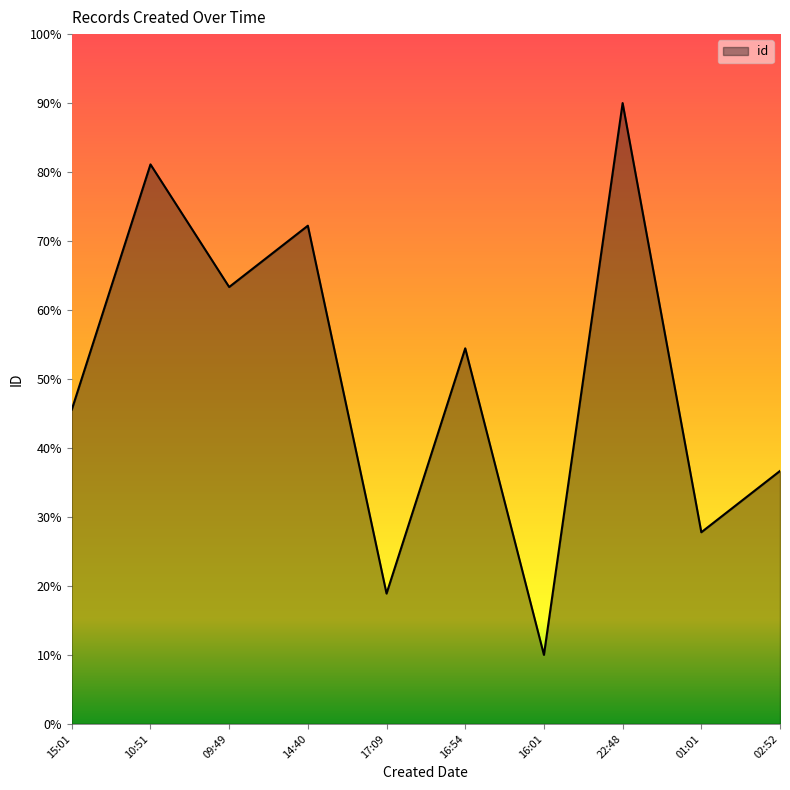

Rank the categories by value from highest to lowest.

22:48, 10:51, 14:40, 09:49, 16:54, 15:01, 02:52, 01:01, 17:09, 16:01